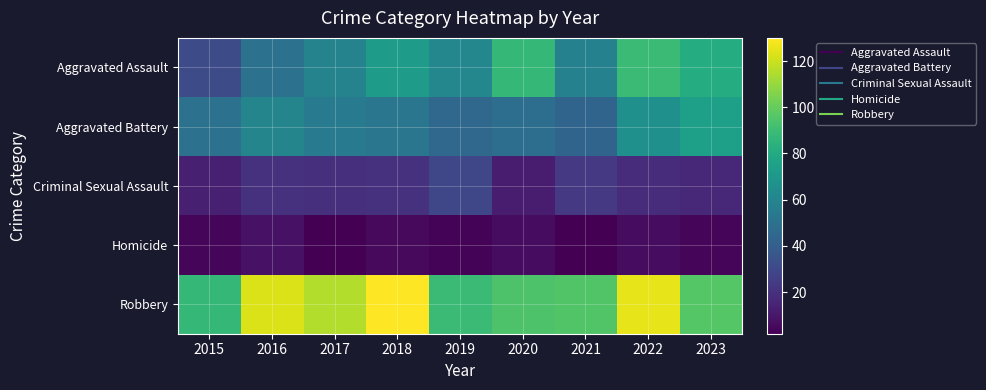

What is the total value across all series at 2019?

227